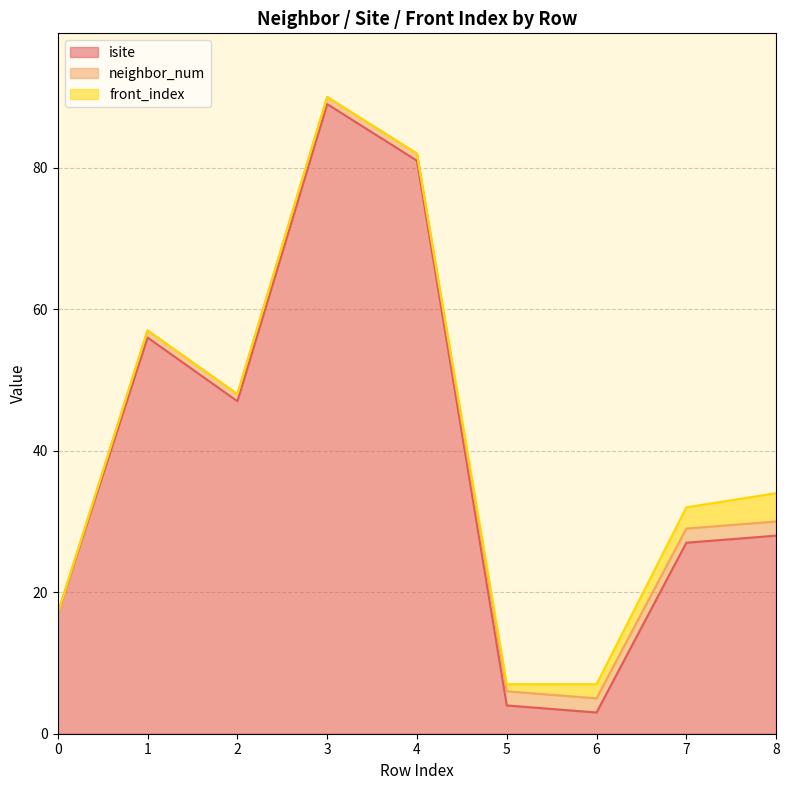

Rank the categories by front_index value from highest to lowest.

8, 7, 6, 5, 0, 1, 2, 3, 4